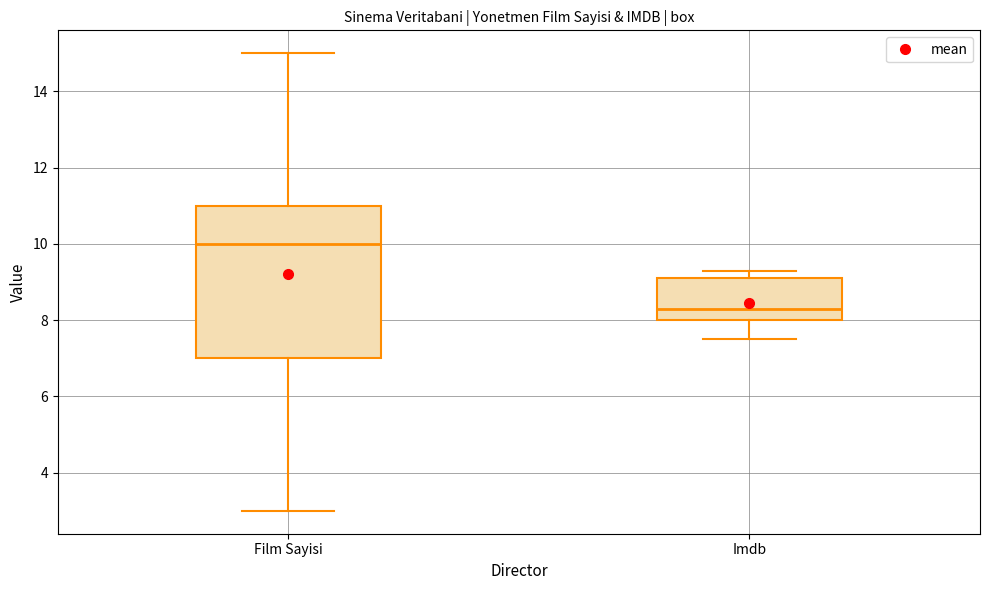

Where does the median line of the box for Film Sayisi sit on the y-axis? The values are not printed on the chart, so give them approximately, as read against the axis.

10.0